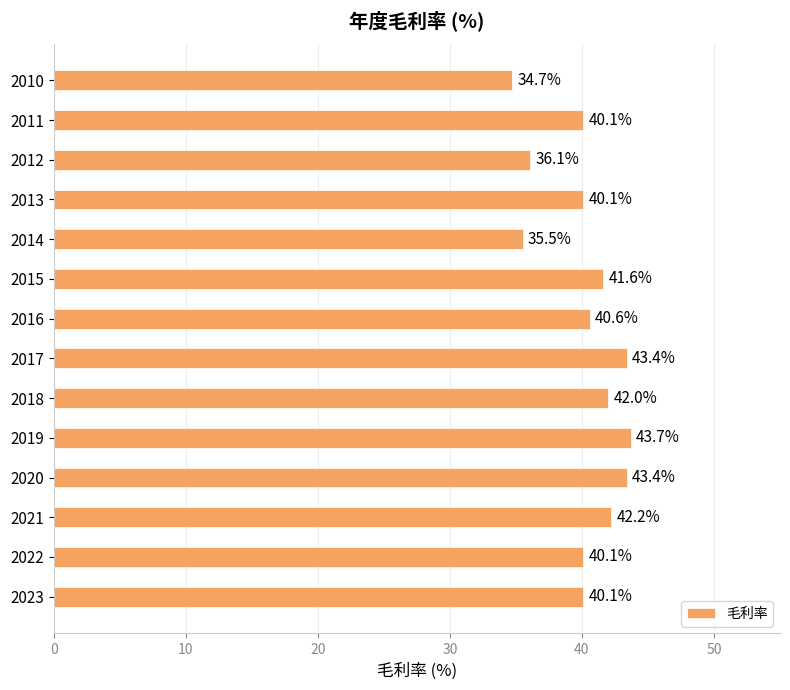

Reading top to bottom, what are all the values shown in this chart?

34.7	40.1	36.1	40.1	35.5	41.6	40.6	43.4	42.0	43.7	43.4	42.2	40.1	40.1